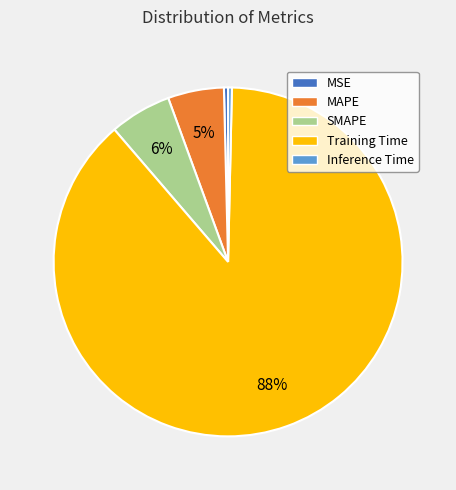

Between Inference Time and Training Time, which is larger?

Training Time